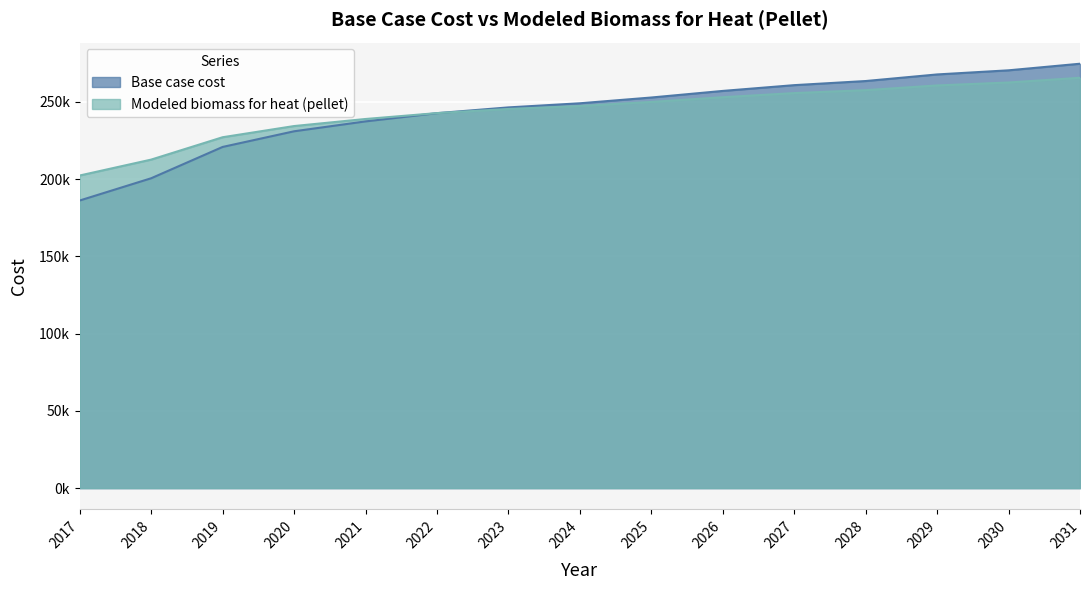

At how many categories does at least one series exceed 222122?

13